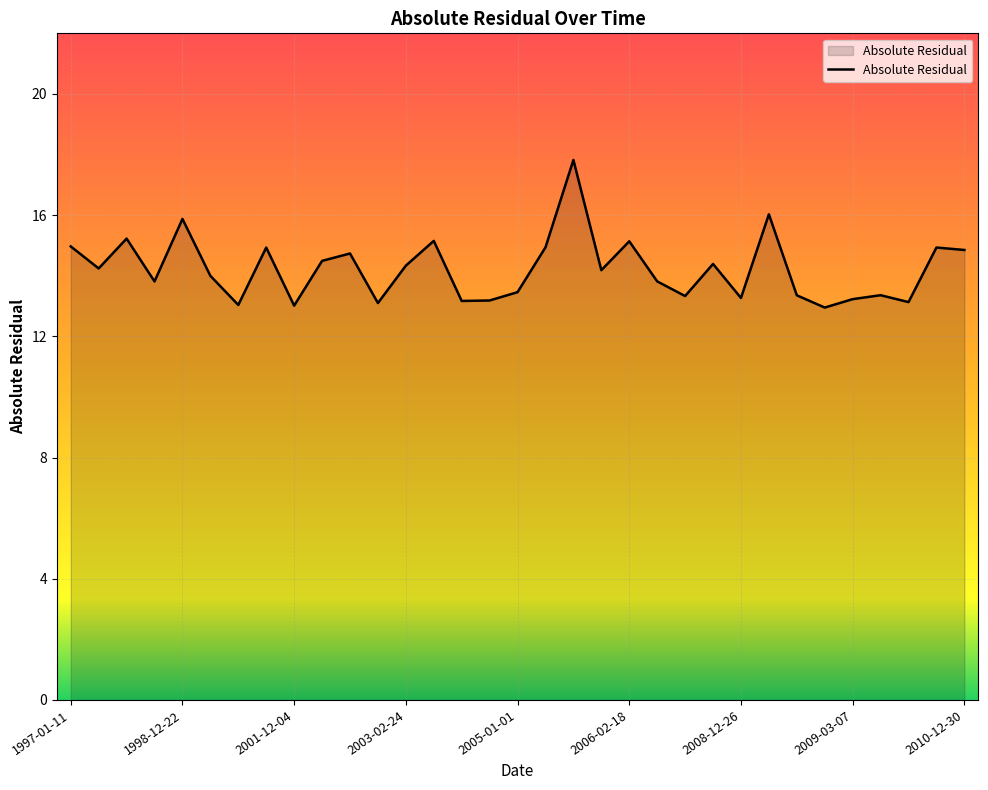

What is the greatest value displayed?

17.8